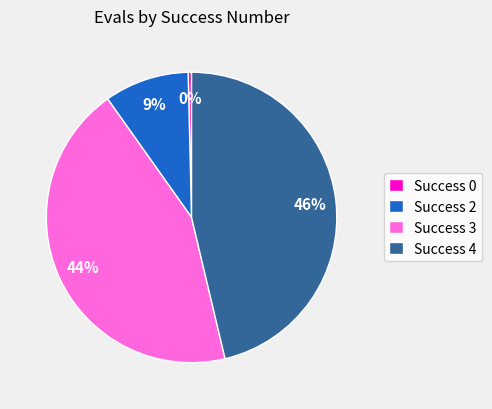

To the nearest percent, what is the average slice percentage?

25%